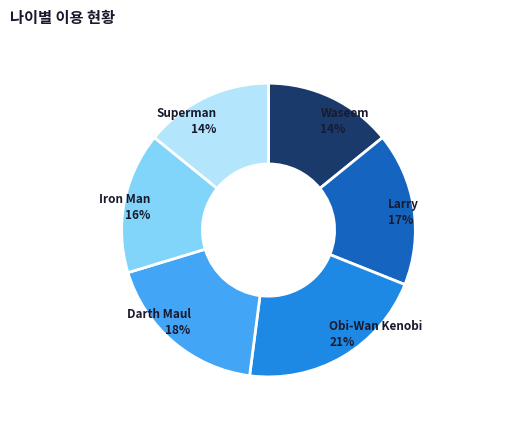

To the nearest percent, what is the difference between the largest and smallest slice percentages?

7%